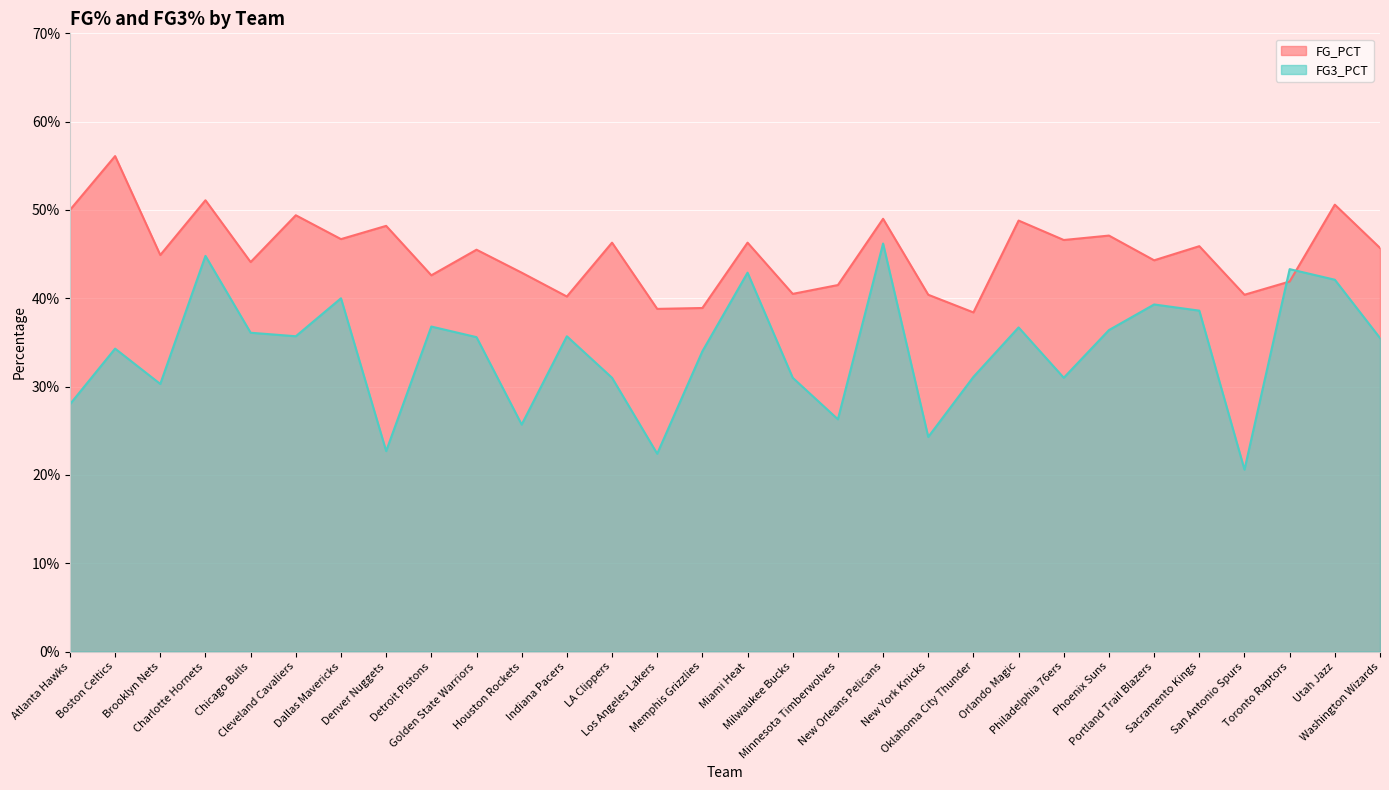

Is the value of FG3_PCT at LA Clippers greater than the value of FG_PCT at Washington Wizards?

No